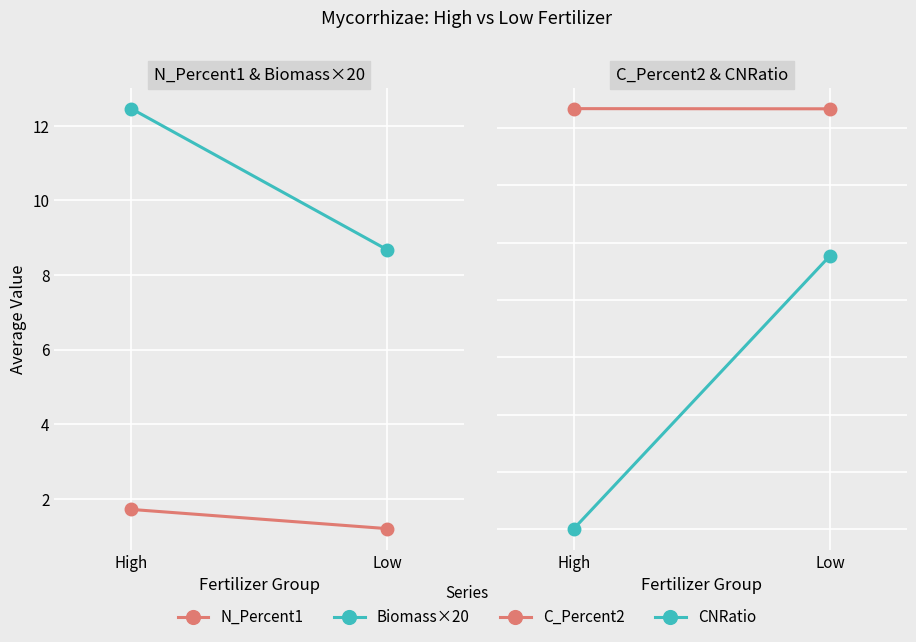

Is this an area chart (filled region under the line)?

No